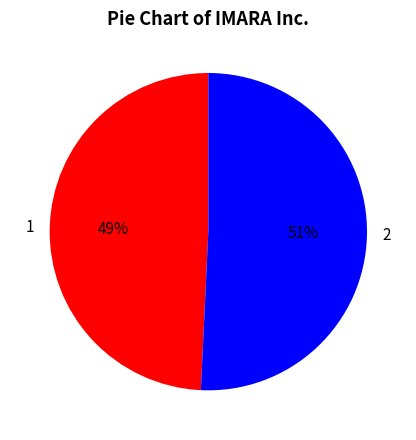

Do 1 and 2 together represent more than half of the pie?

Yes